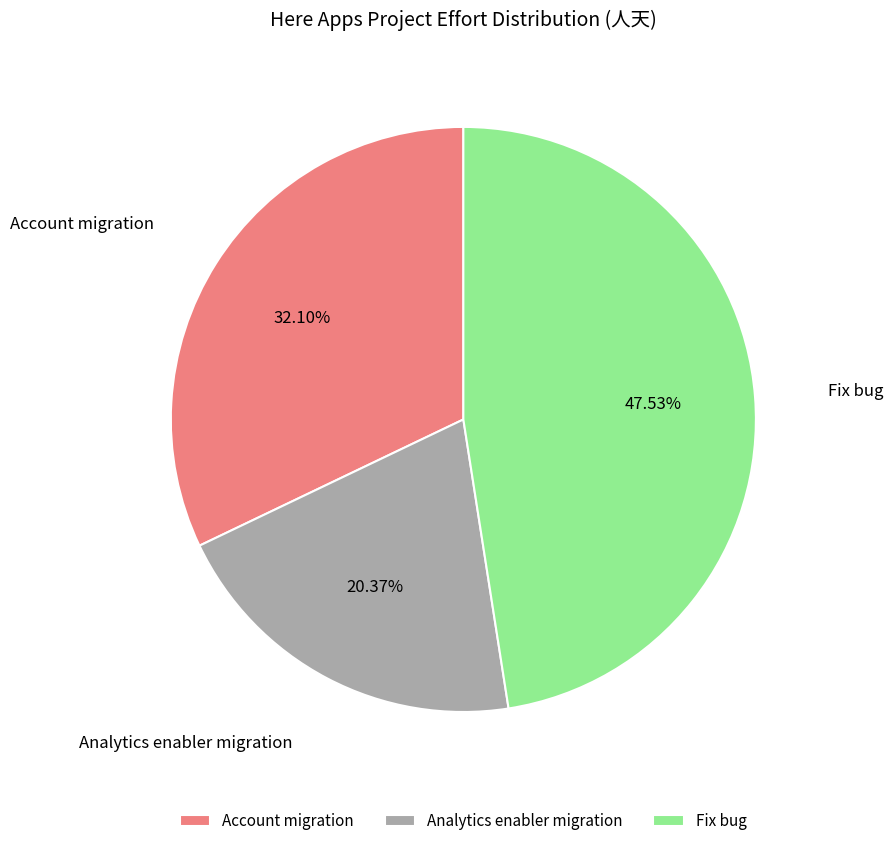

Does Fix bug represent more than half of the total?

No